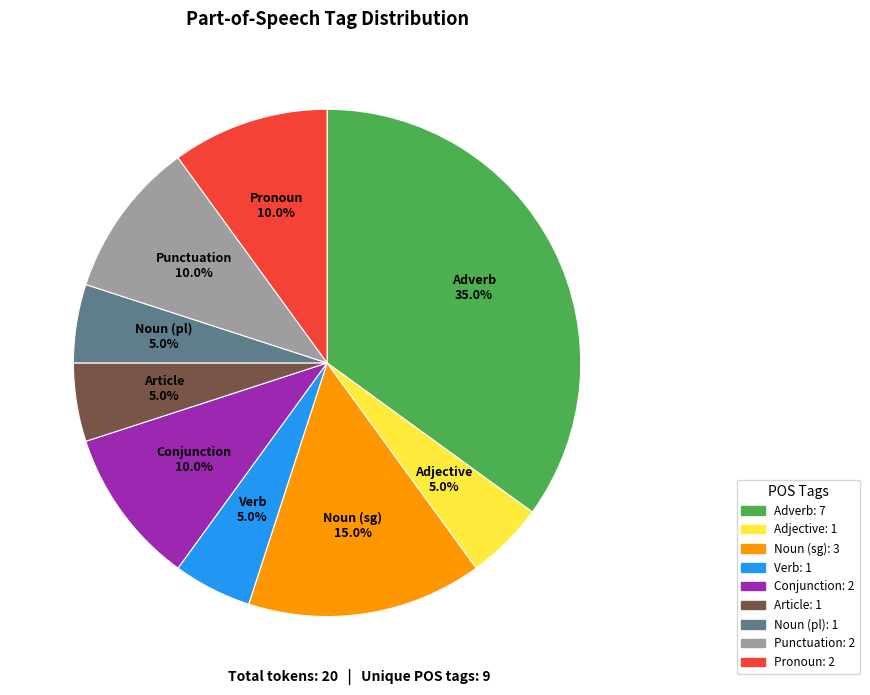

Does any single category account for the majority?

No